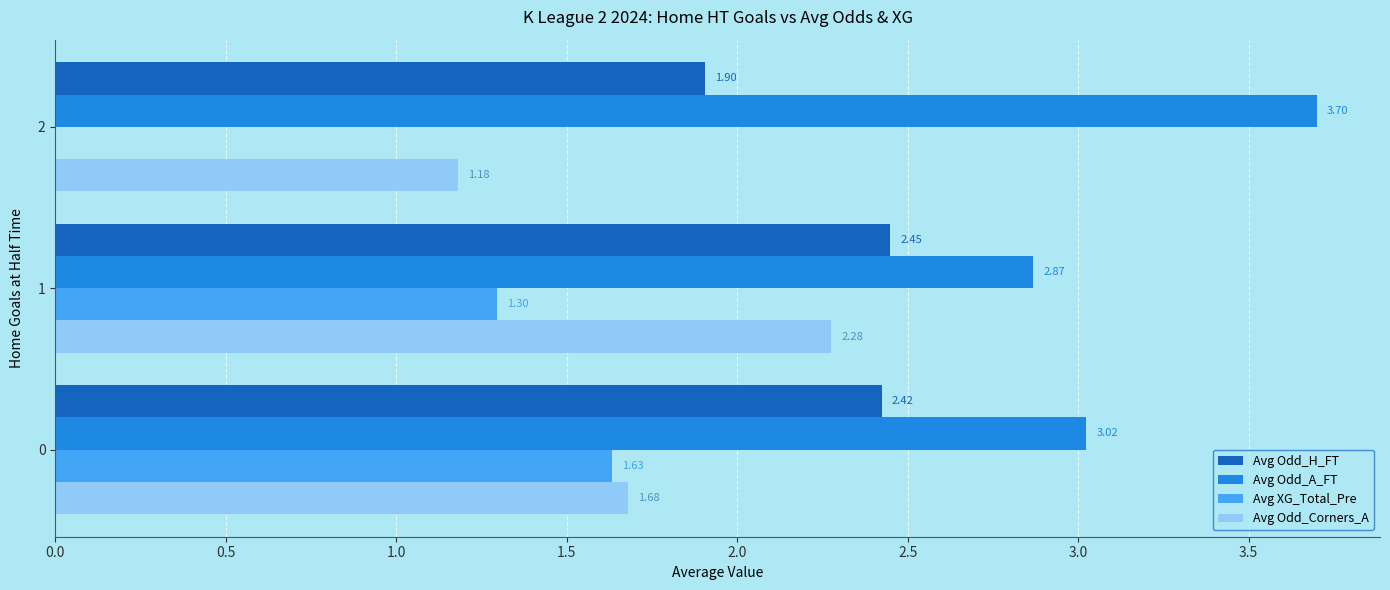

Which series has the largest total across all categories?

Avg Odd_A_FT